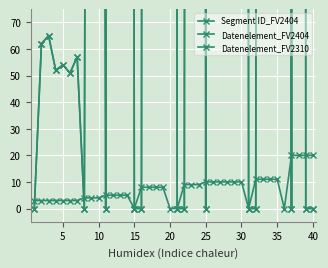

How many values in the Datenelement_FV2404 series exceed 1004?

19